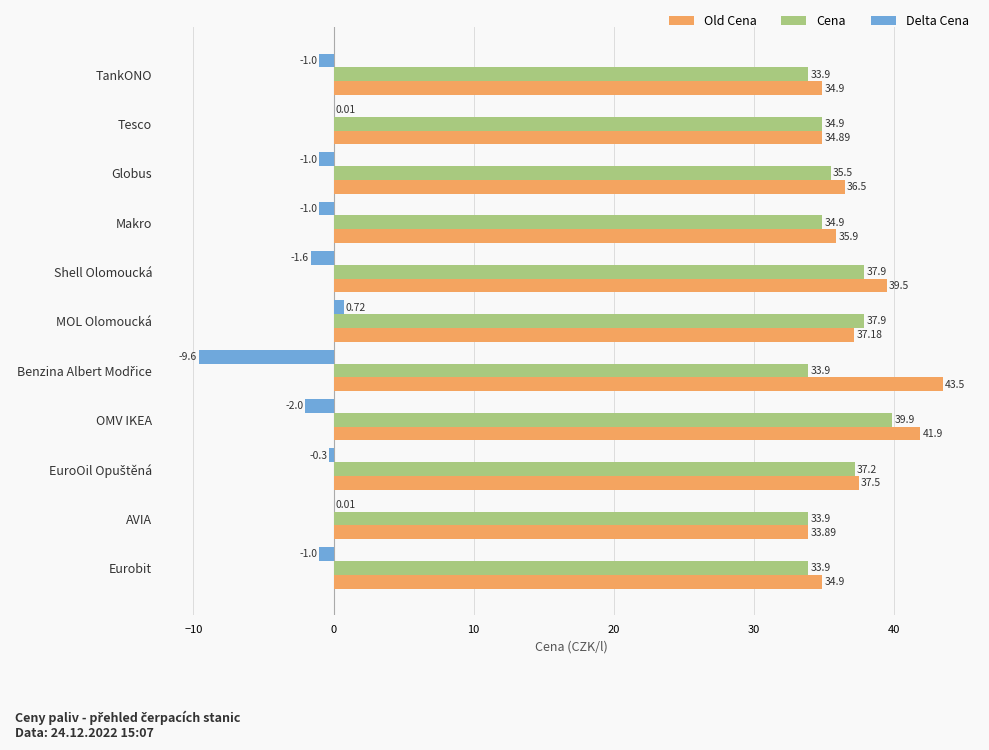

What is the sum of all Old Cena values?

410.6